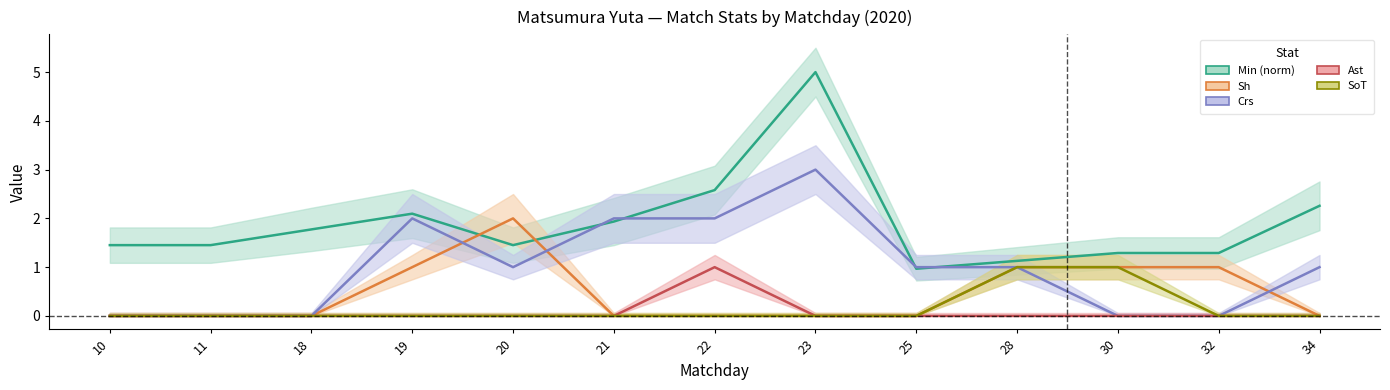

Is the value of Sh at 19 greater than the value of Crs at 22?

No